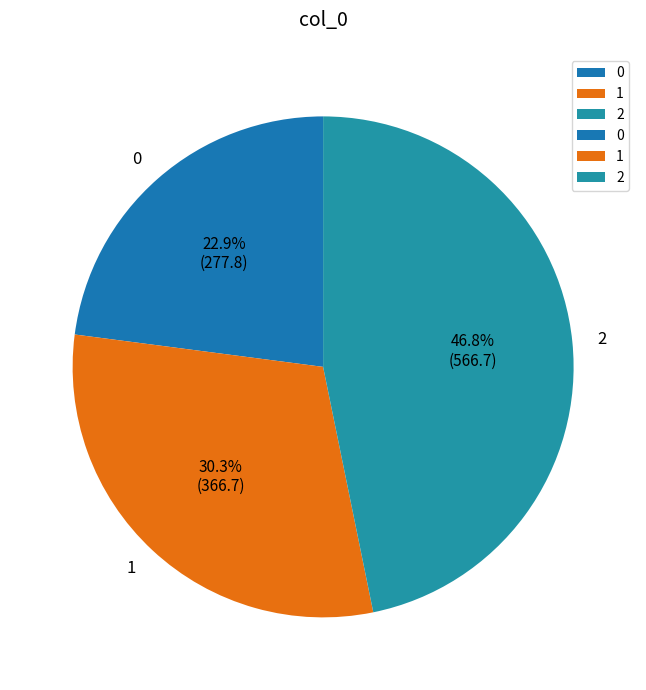

What is the ratio of the value at 2 to the value at 0?

2.0